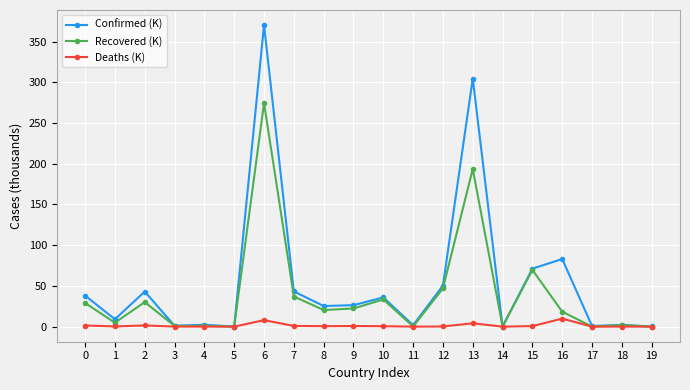

At which category does Confirmed (K) reach its first local peak?

2